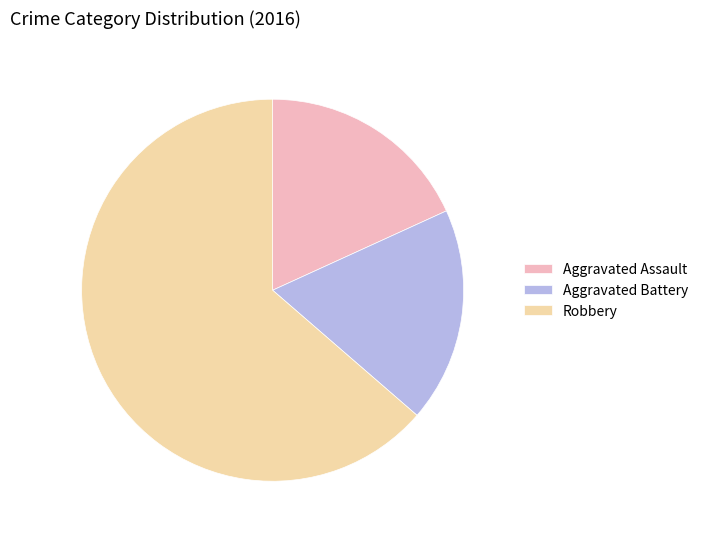

Does Robbery represent more than half of the total?

Yes